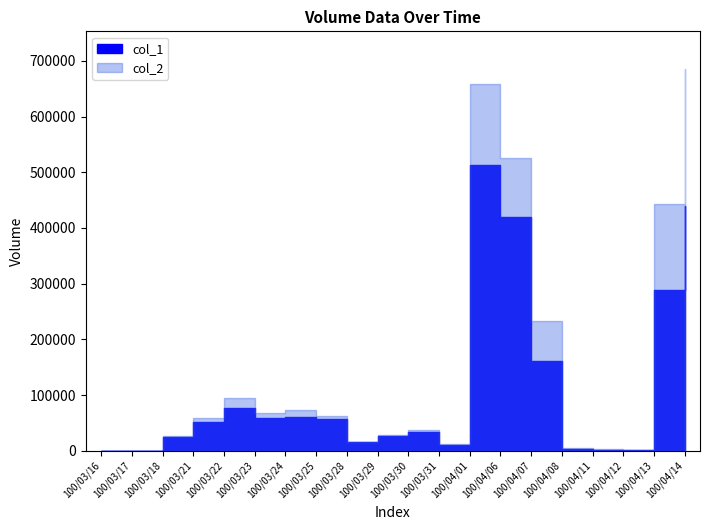

Which series has the largest total across all categories?

col_2